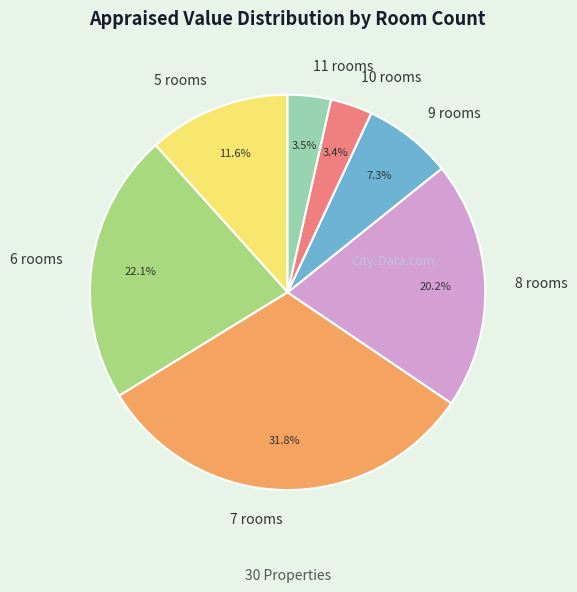

What percentage do 9 rooms and 5 rooms together represent?

18.9%